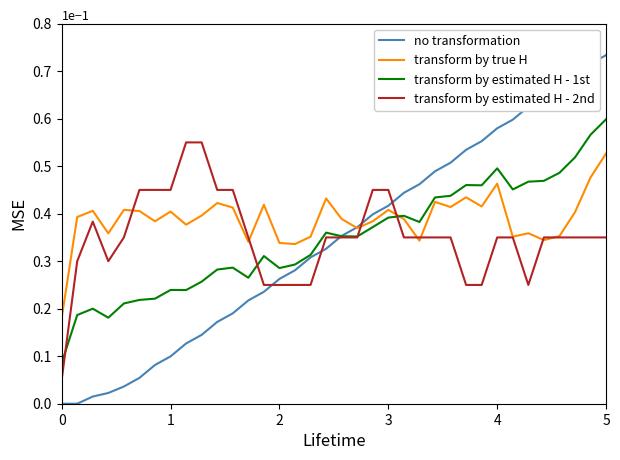

Which series has the largest total across all categories?

transform by true H